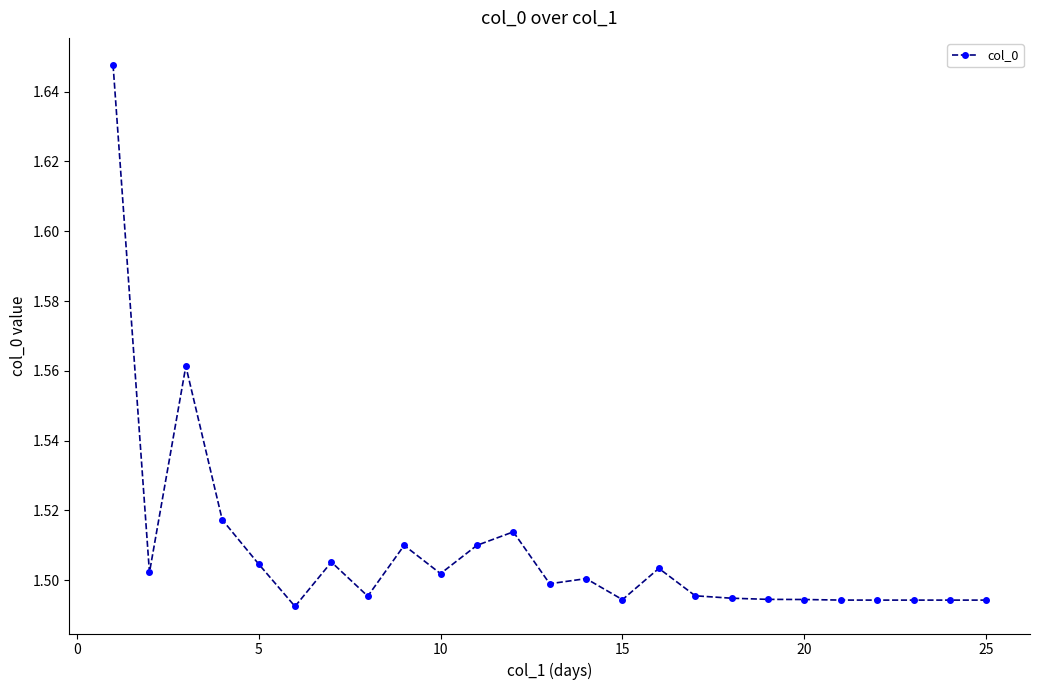

How many values are between 1 and 2?

25